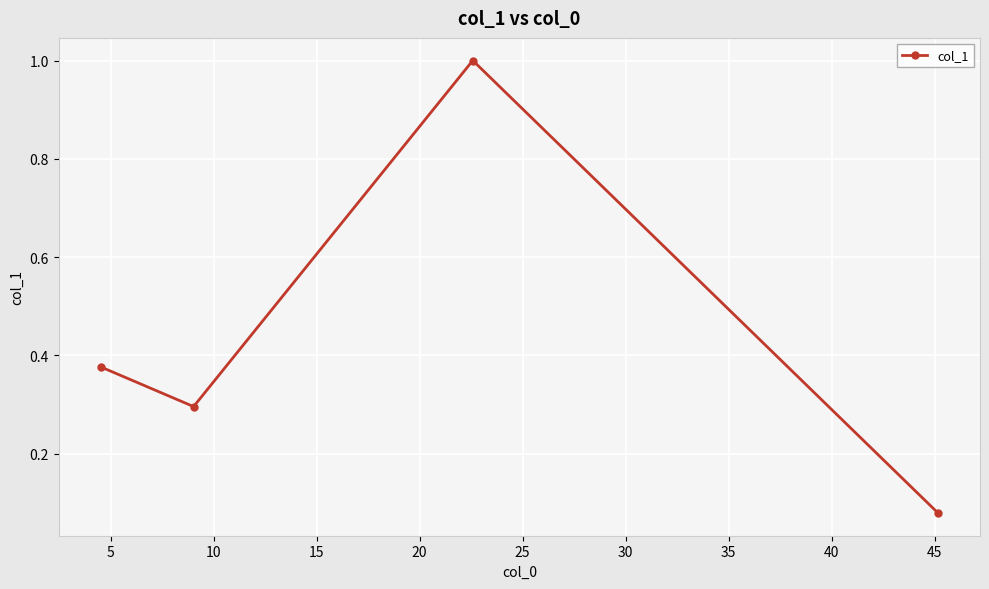

What is the value of the 2nd point from the left?

0.3